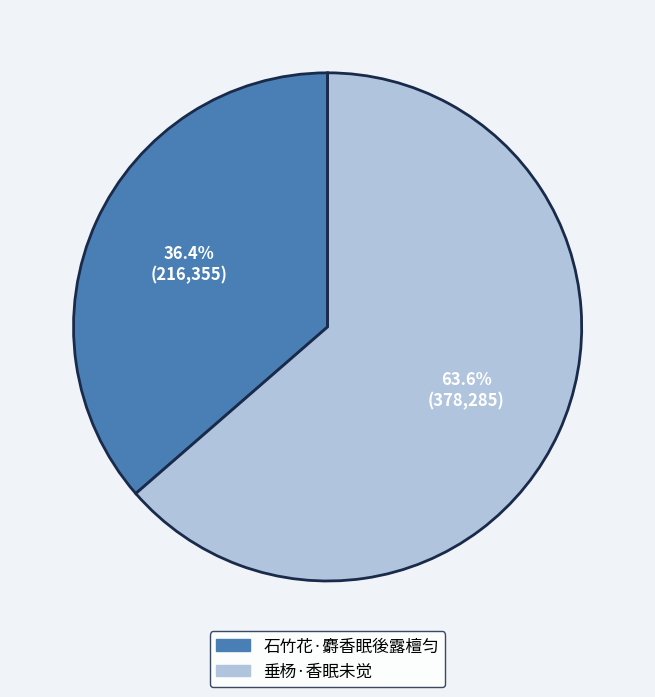

The 石竹花·麝香眠後露檀匀 slice represents 36% of the pie. True or false?

True